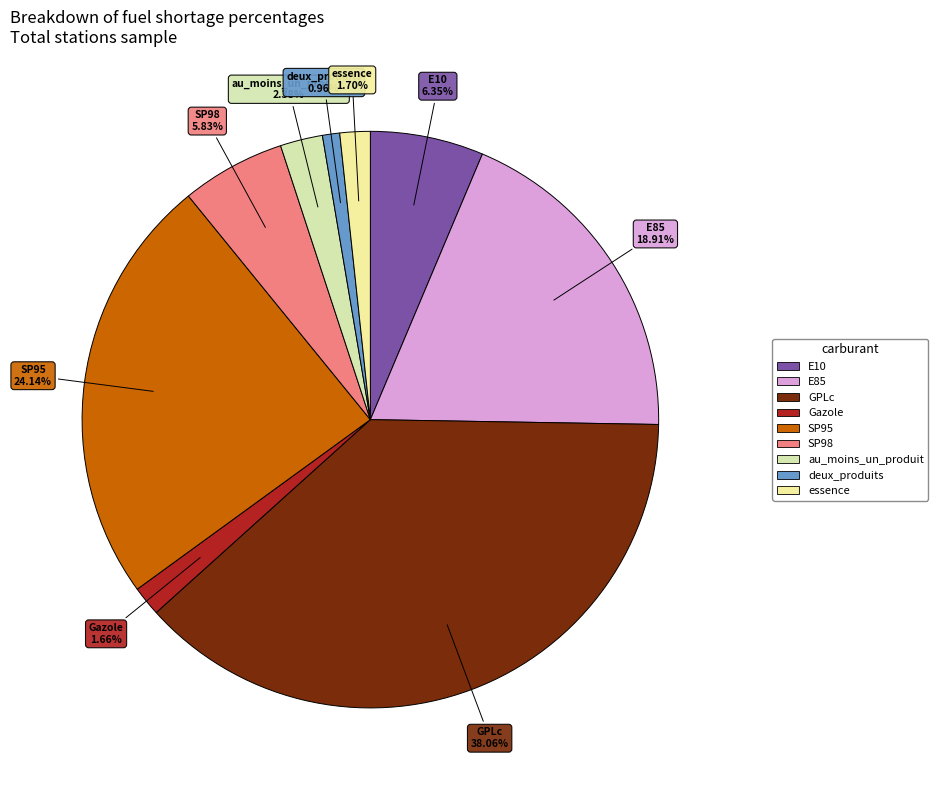

To the nearest percent, what is the average slice percentage?

11%